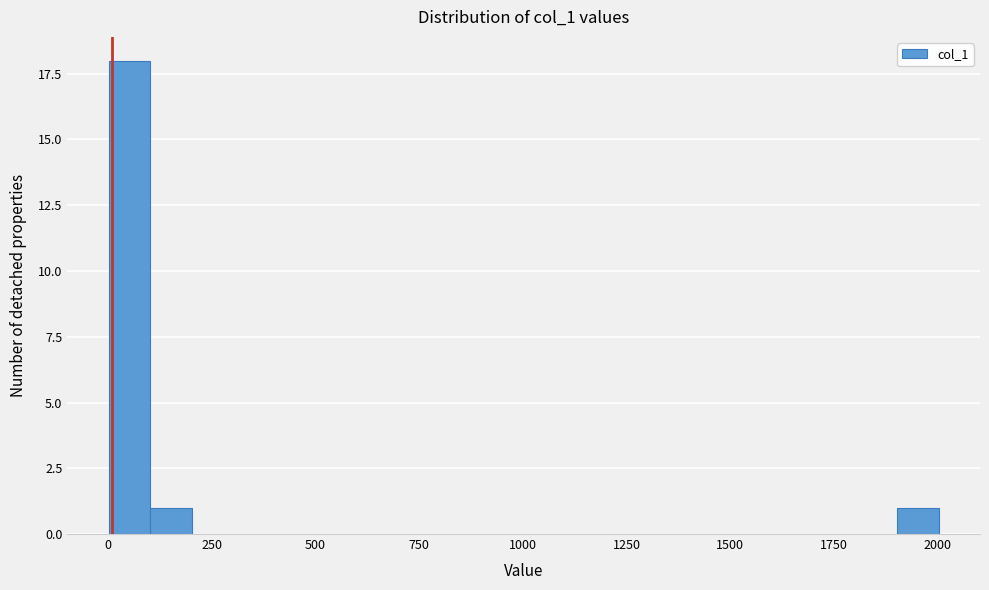

Around what value on the x-axis is the tallest bar? Give the approximate position of its centre, as read against the axis.

50